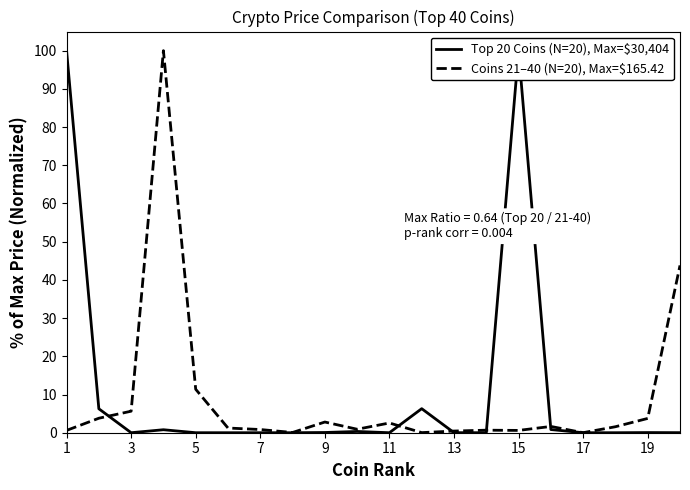

True or false: Coins 21–40 (N=20), Max=$165.42 has a value of 0.6 at 15.

True